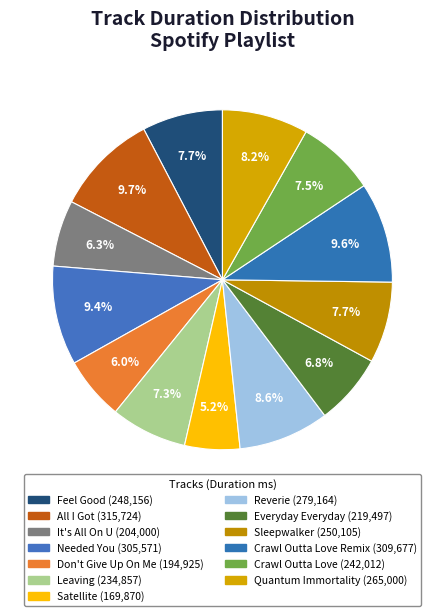

Count the number of slices in the pie.

13